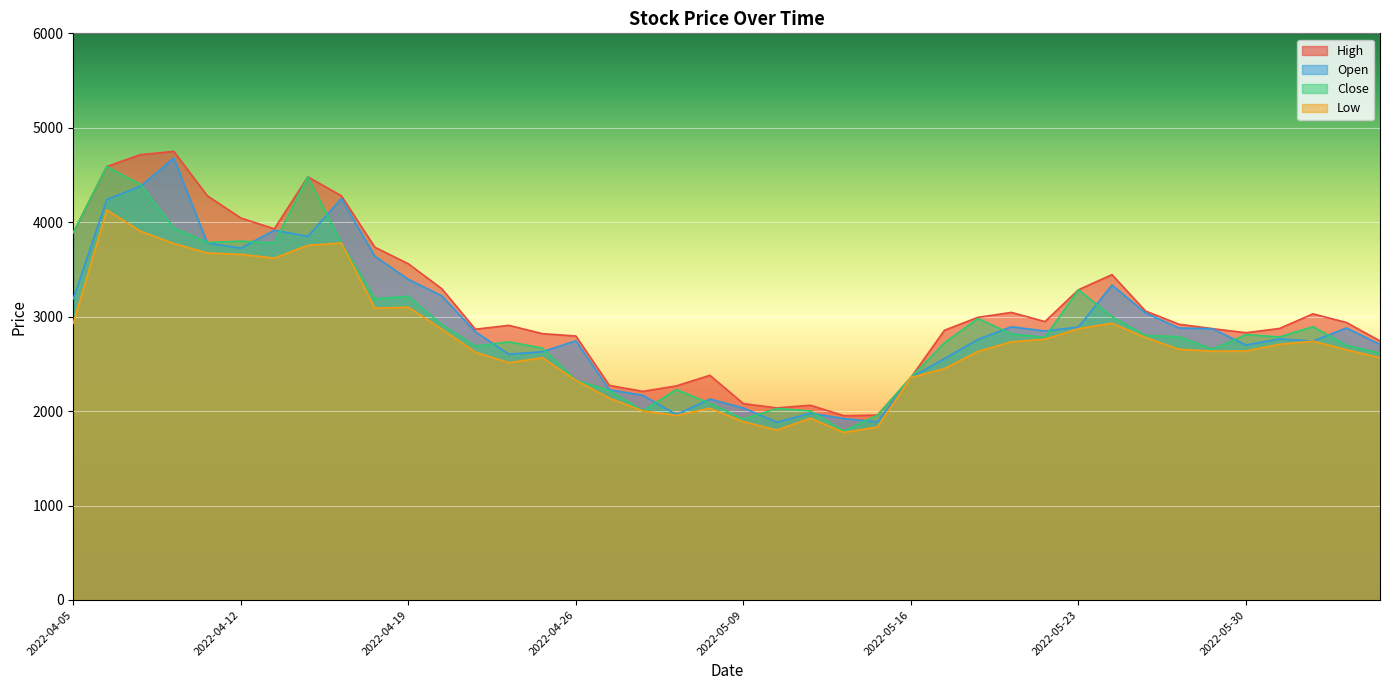

Which category has the highest value in the Close series?

2022-04-06